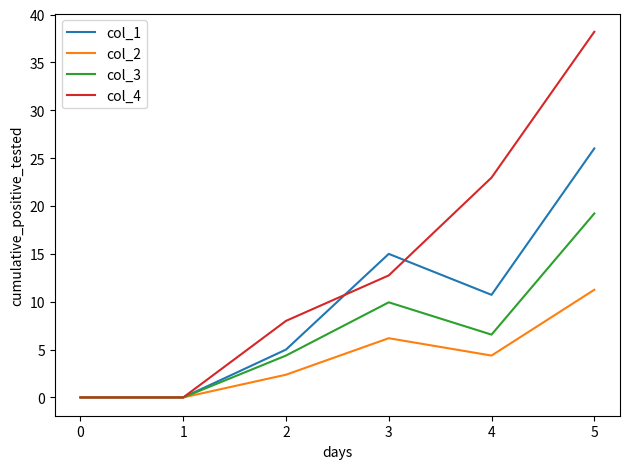

What are all the series names shown in the legend?

col_1, col_2, col_3, col_4